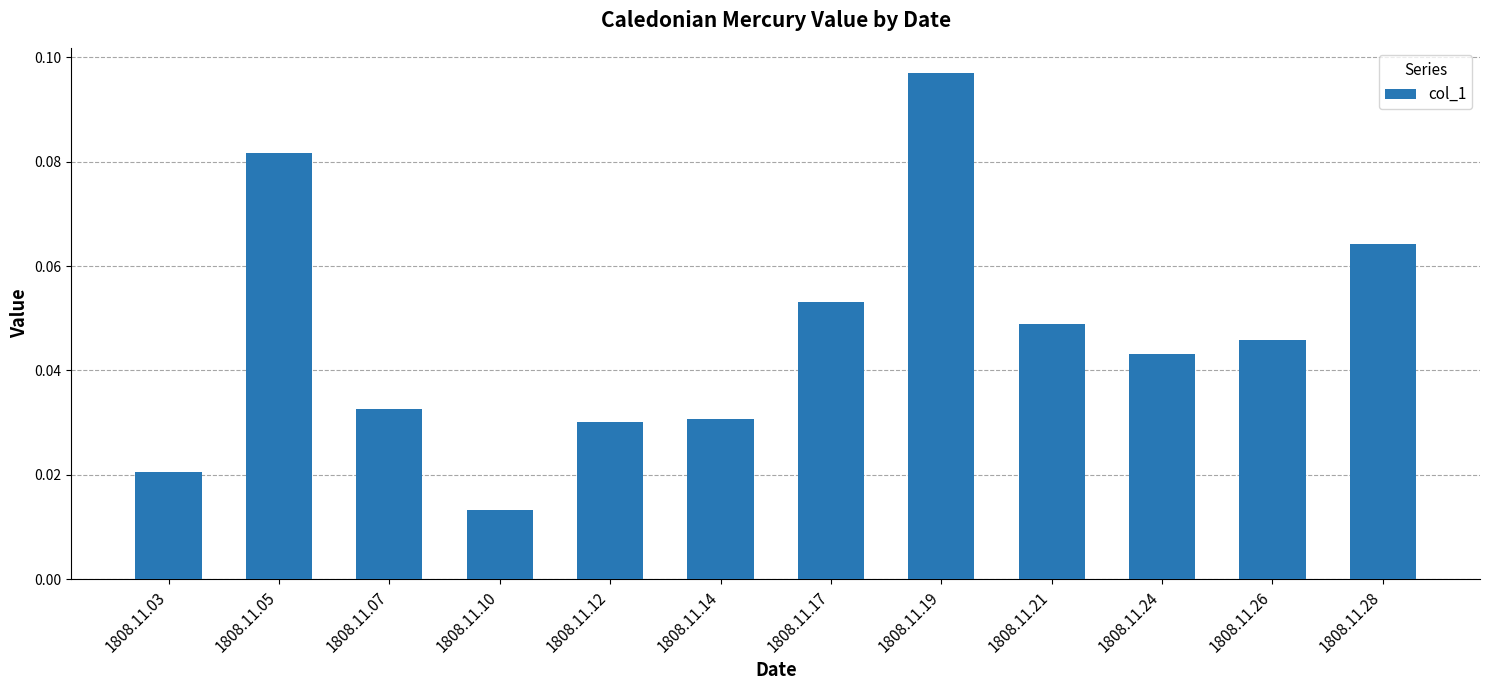

What is the sum of all values?

0.6